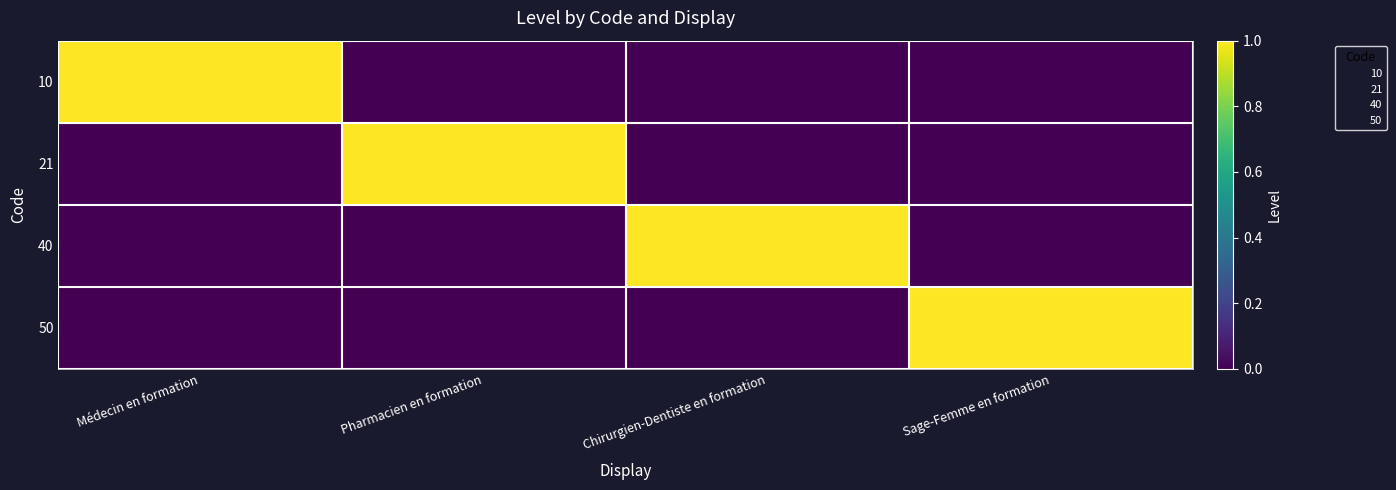

The 40 series shows 0 at Pharmacien en formation. True or false?

True